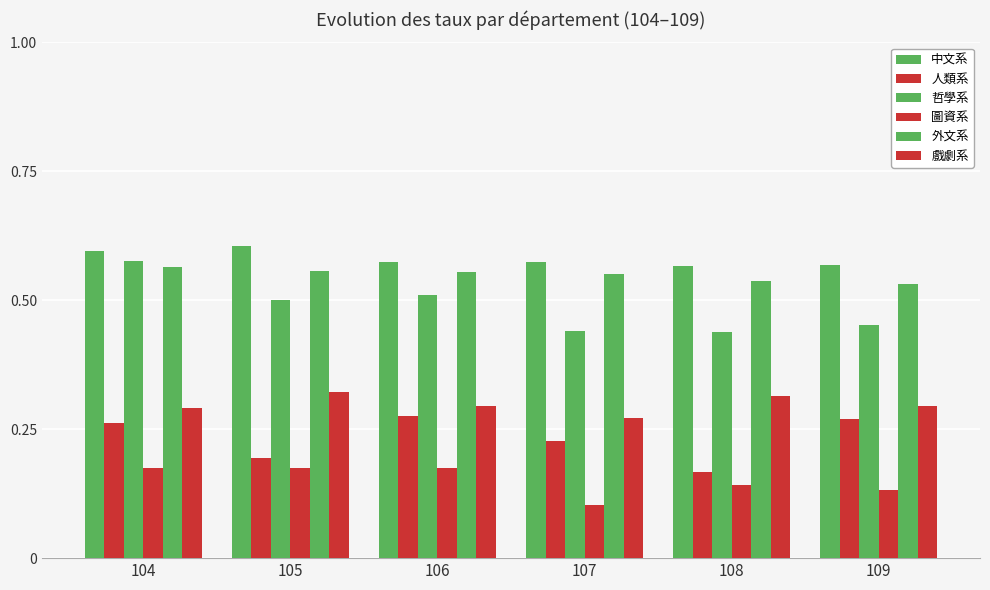

Reading right to left, what are all the values shown in this chart?

中文系: 109=0.6	108=0.6	107=0.6	106=0.6	105=0.6	104=0.6
人類系: 109=0.3	108=0.2	107=0.2	106=0.3	105=0.2	104=0.3
哲學系: 109=0.5	108=0.4	107=0.4	106=0.5	105=0.5	104=0.6
圖資系: 109=0.1	108=0.1	107=0.1	106=0.2	105=0.2	104=0.2
外文系: 109=0.5	108=0.5	107=0.6	106=0.6	105=0.6	104=0.6
戲劇系: 109=0.3	108=0.3	107=0.3	106=0.3	105=0.3	104=0.3